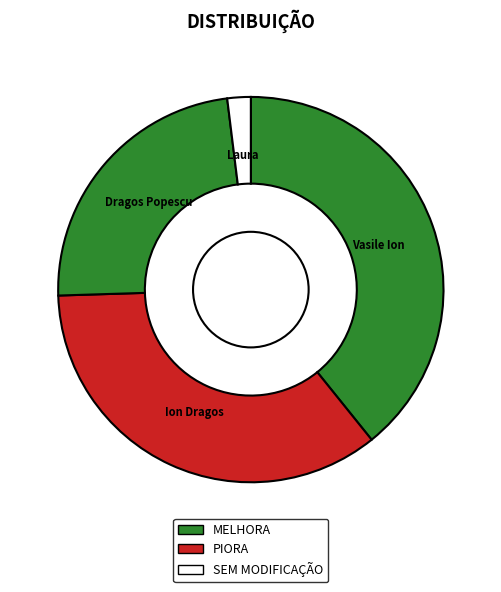

What is the smallest slice in the pie chart?

Laura